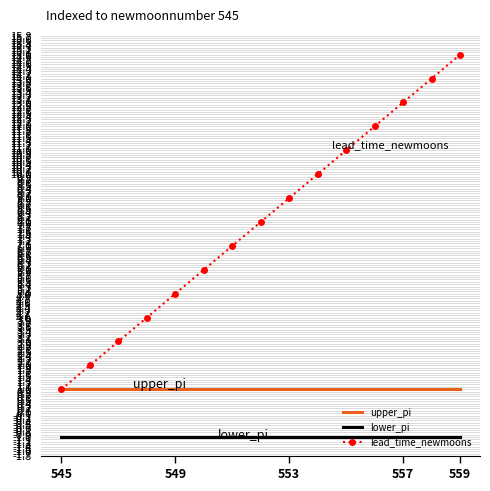

Which series has the largest total across all categories?

lead_time_newmoons